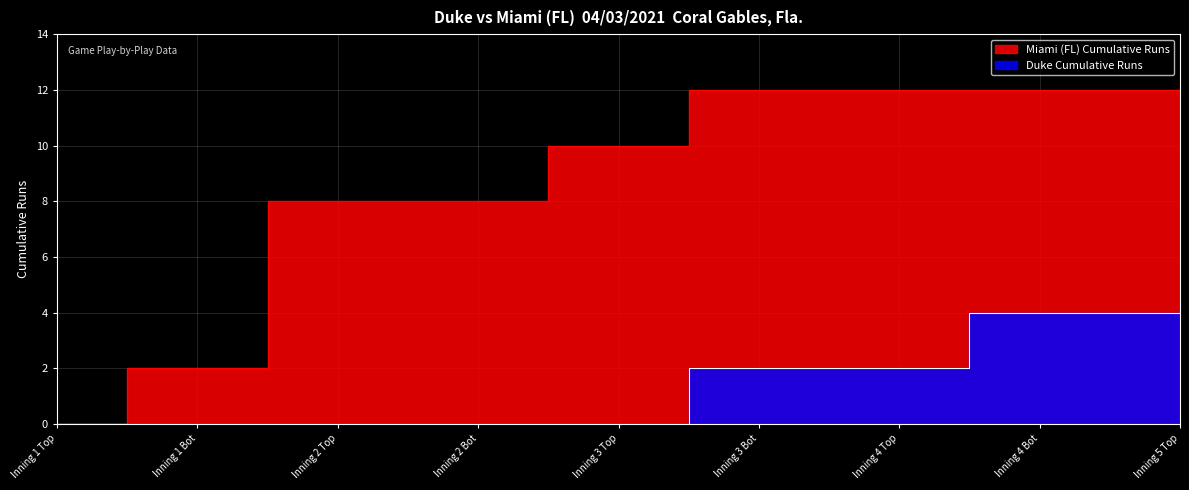

Which category has the lowest value in the Duke Cumulative Runs series?

Inning 1 Top